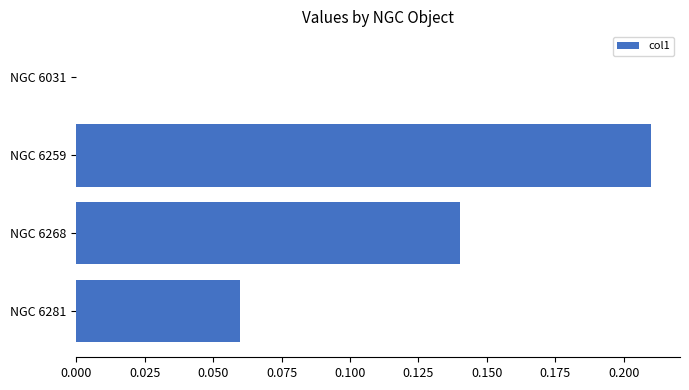

Between NGC 6031 and NGC 6259, which is larger?

NGC 6259